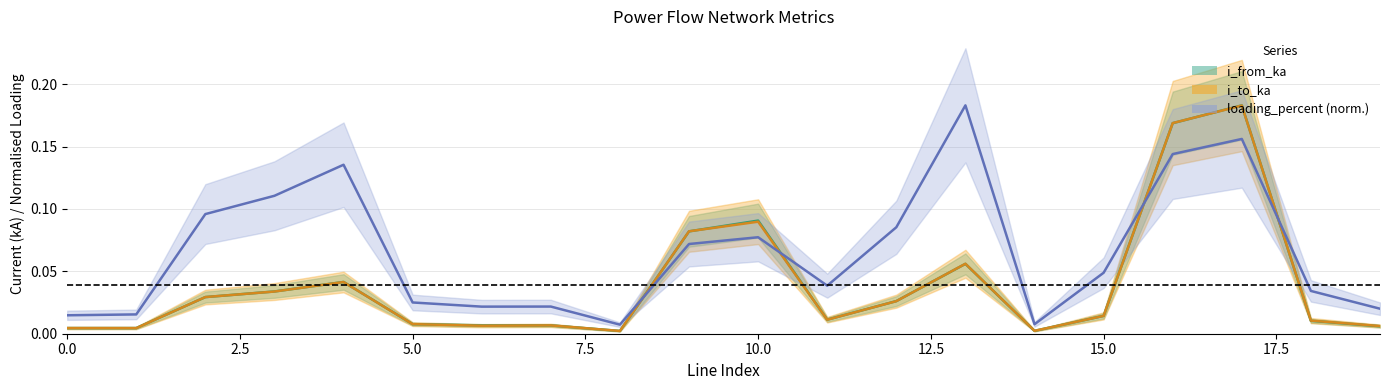

What is the sum of all loading_percent values?

1.3